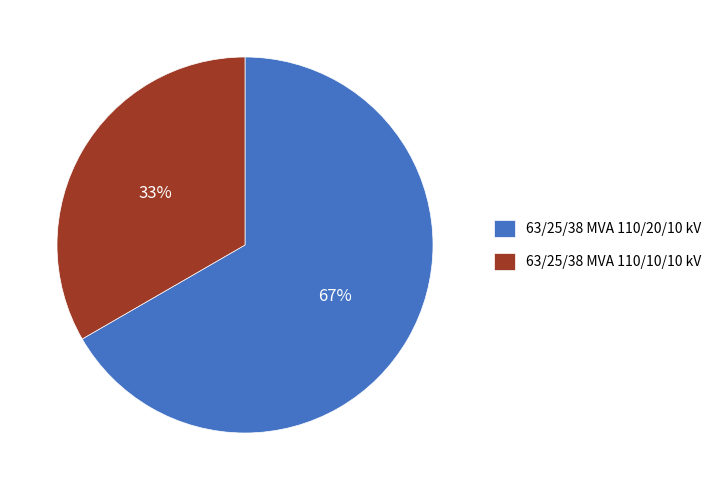

Which slice is the smallest?

63/25/38 MVA 110/10/10 kV